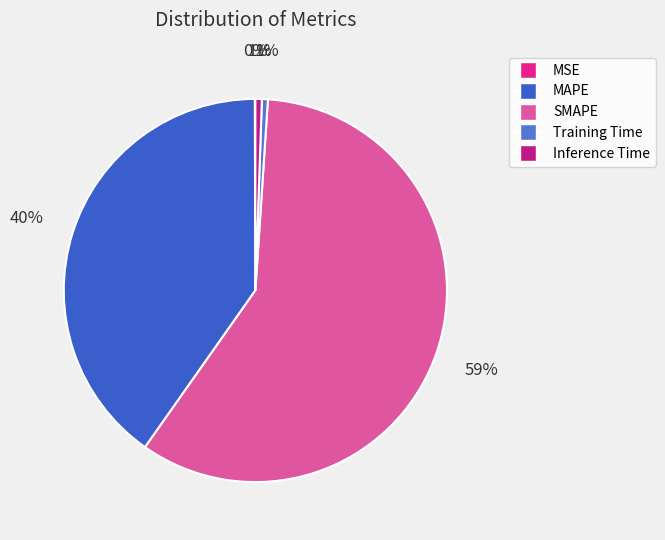

Does SMAPE account for over 50% of the chart?

Yes